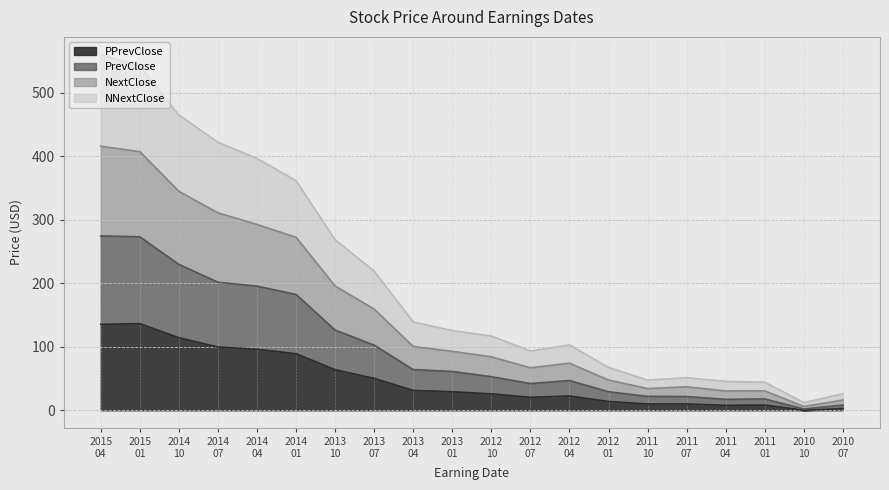

Which series has the largest total across all categories?

NextClose